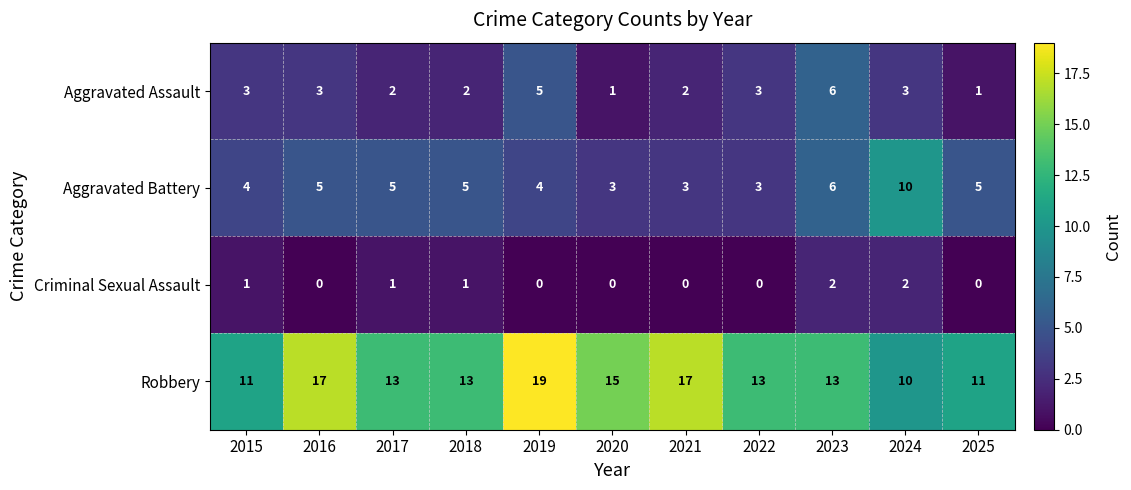

What is the average value of the Aggravated Battery series?

5